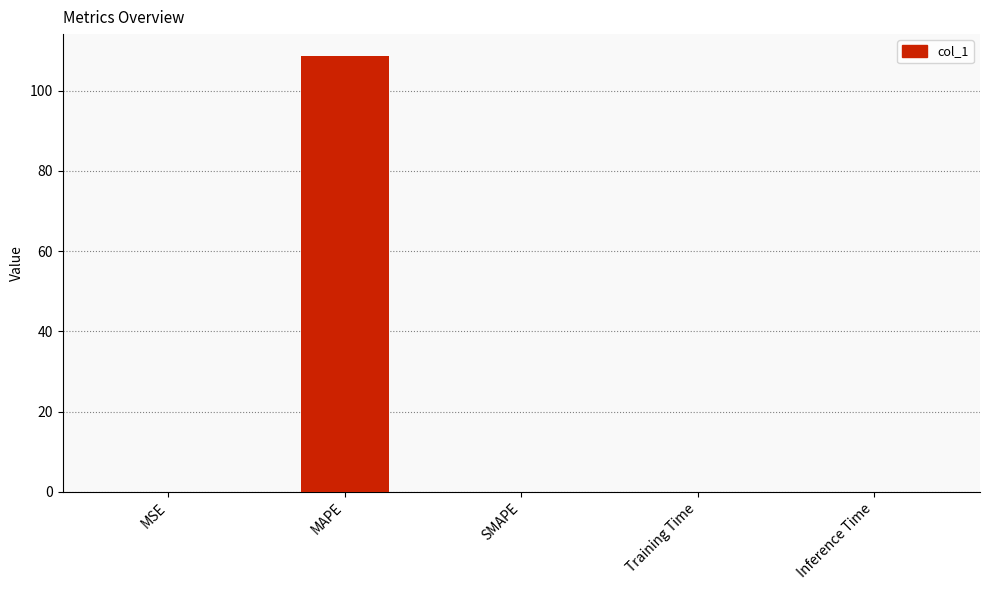

How many distinct data groups are displayed?

1